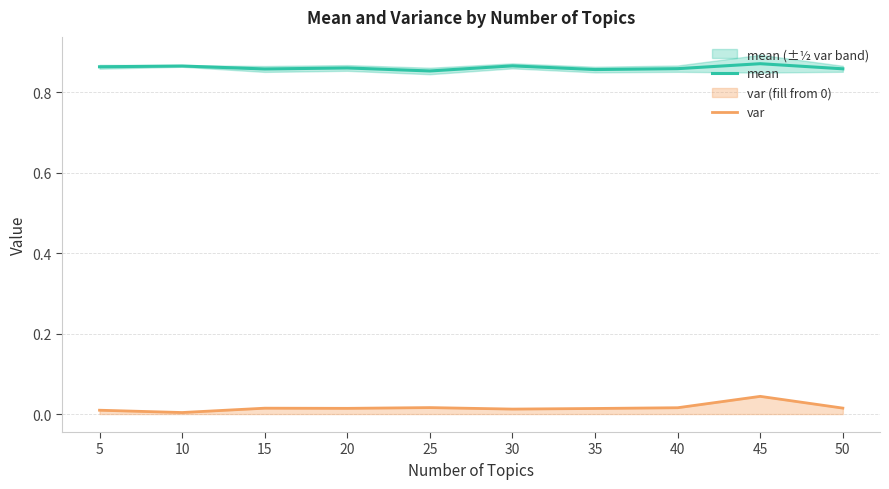

What is the value of the mean point at the 7th from the left?

0.9